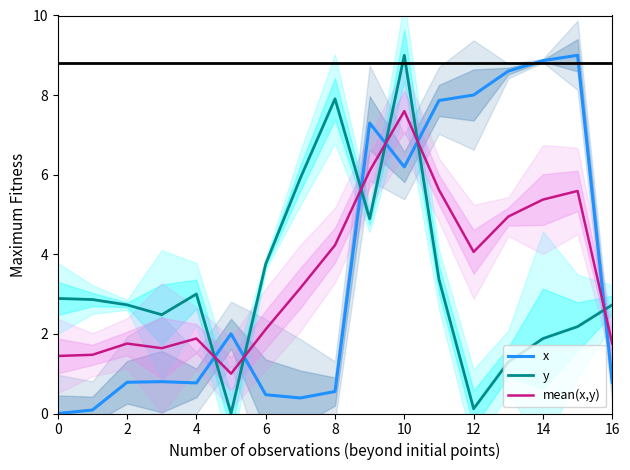

How many values in y are above zero?

16